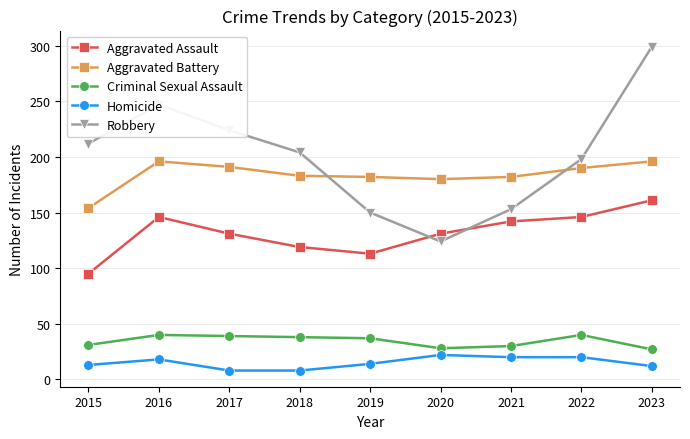

What is the value of the Aggravated Assault point at the 4th from the left?

119